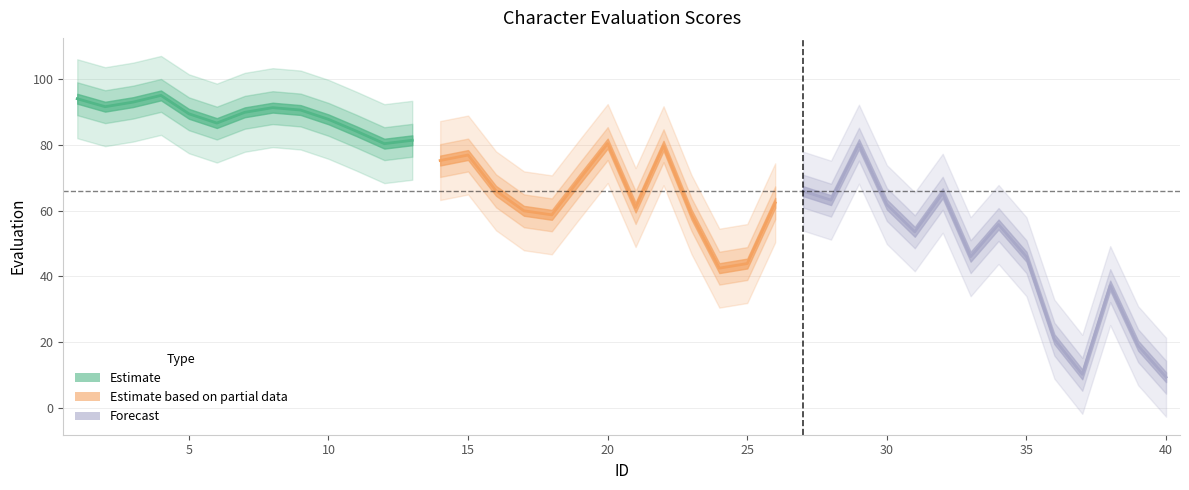

What is the difference between the values at 38 and 26?

25.2